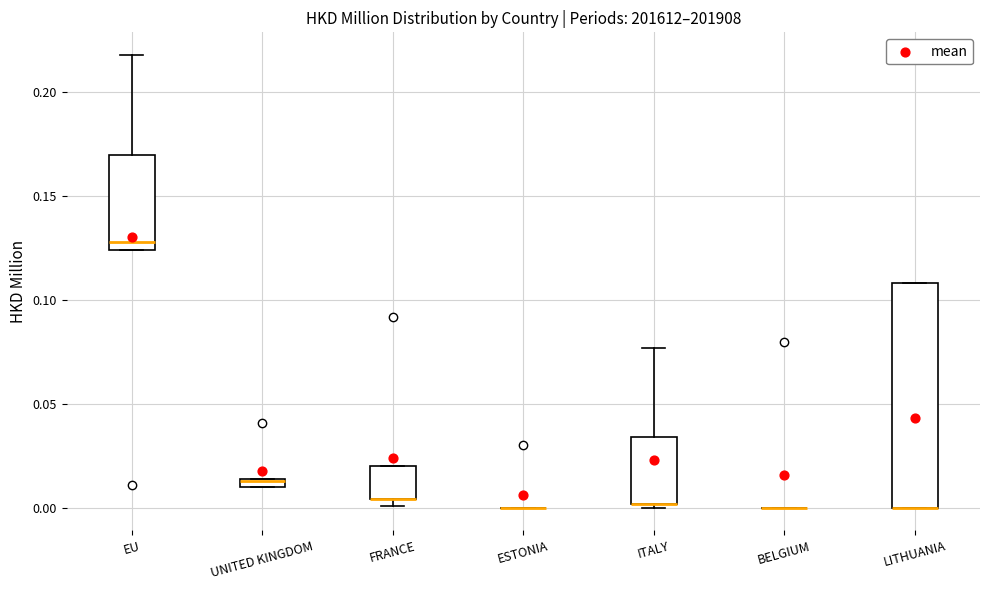

Comparing the boxes themselves (not the whiskers), which one is the tallest?

LITHUANIA